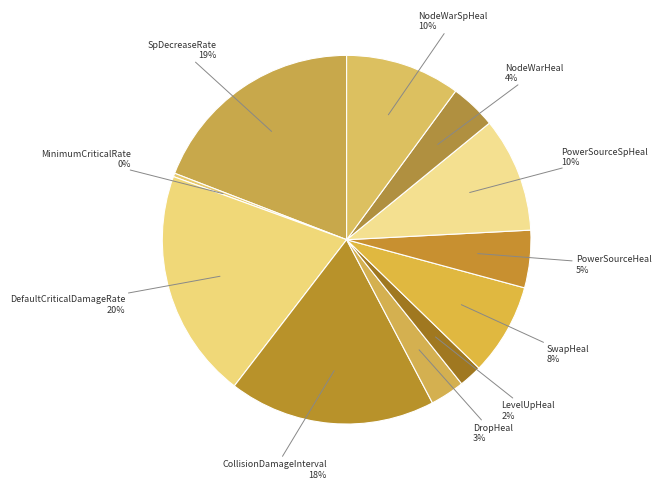

What percentage is the SpDecreaseRate slice, to the nearest percent?

19%